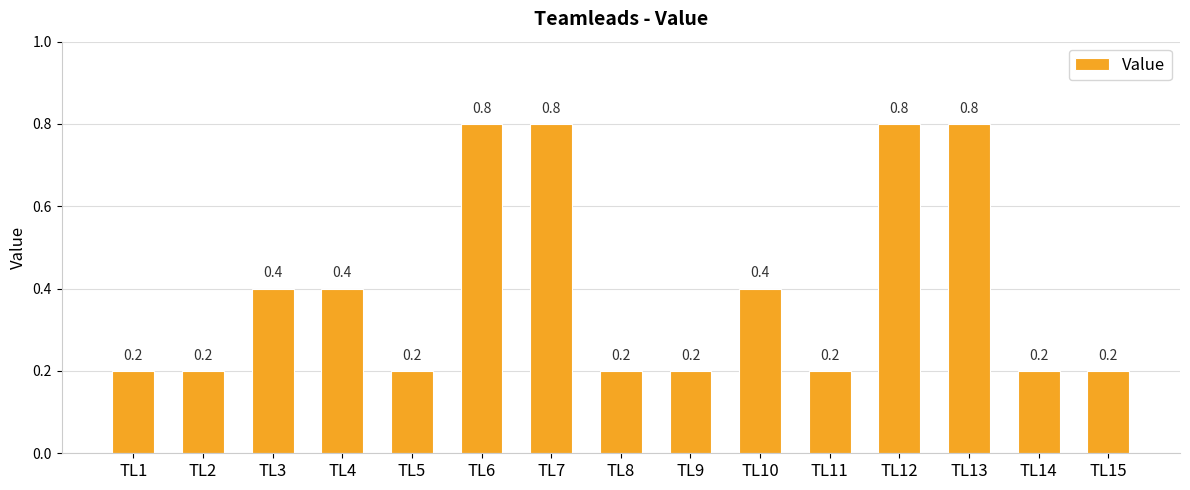

How many series are shown in this chart?

1